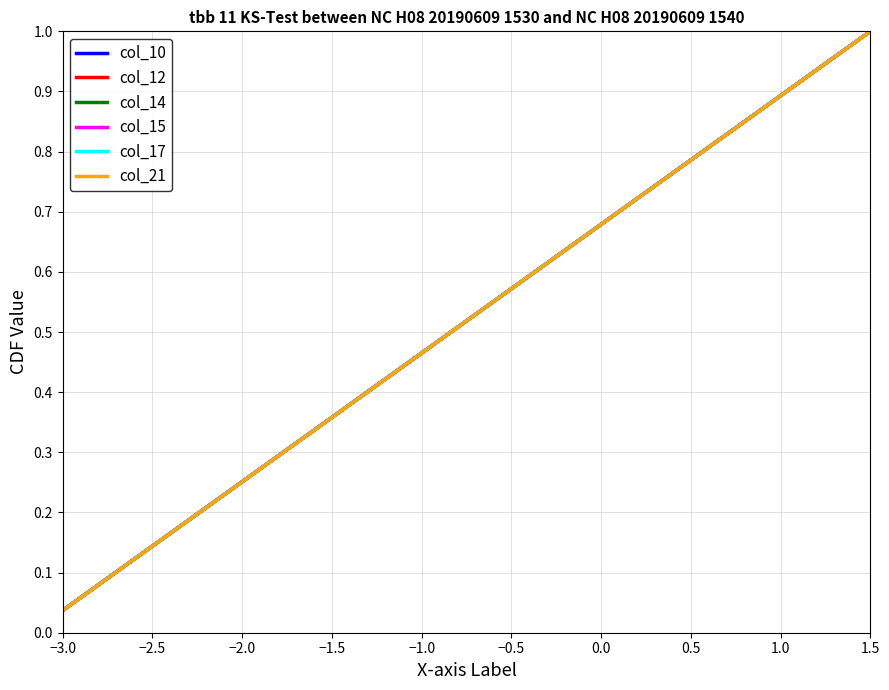

What is the value of the col_21 point at the 10th from the left?

0.4